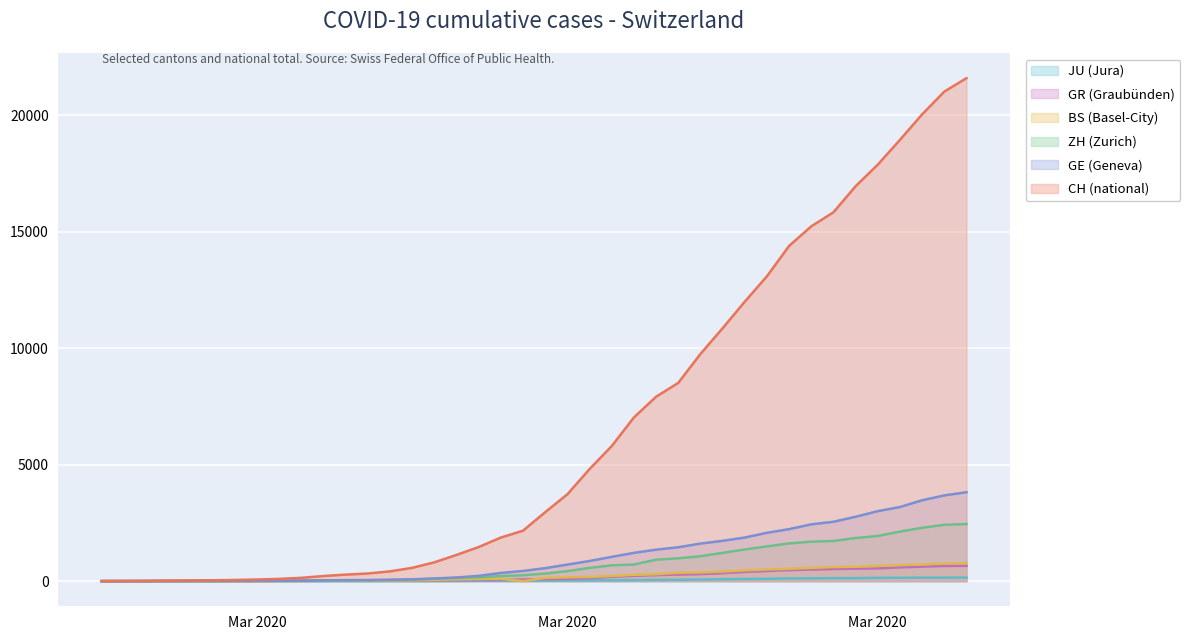

True or false: BS and CH cross at least once.

False